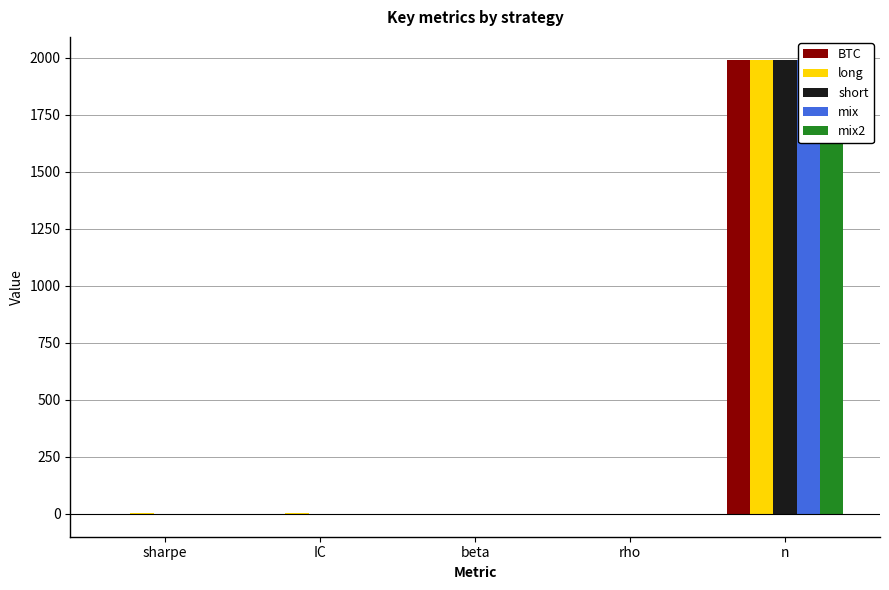

What is the approximate value of BTC at beta?

1.0